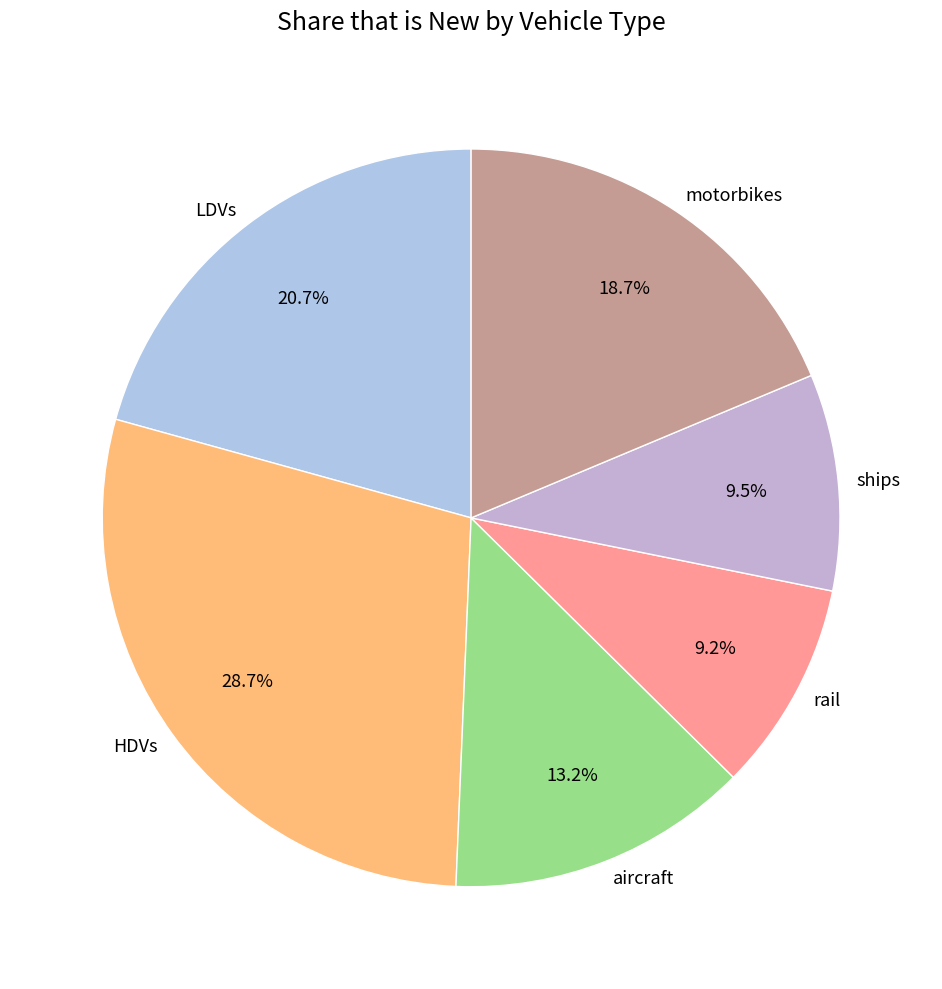

Which category has the biggest portion of the pie?

HDVs